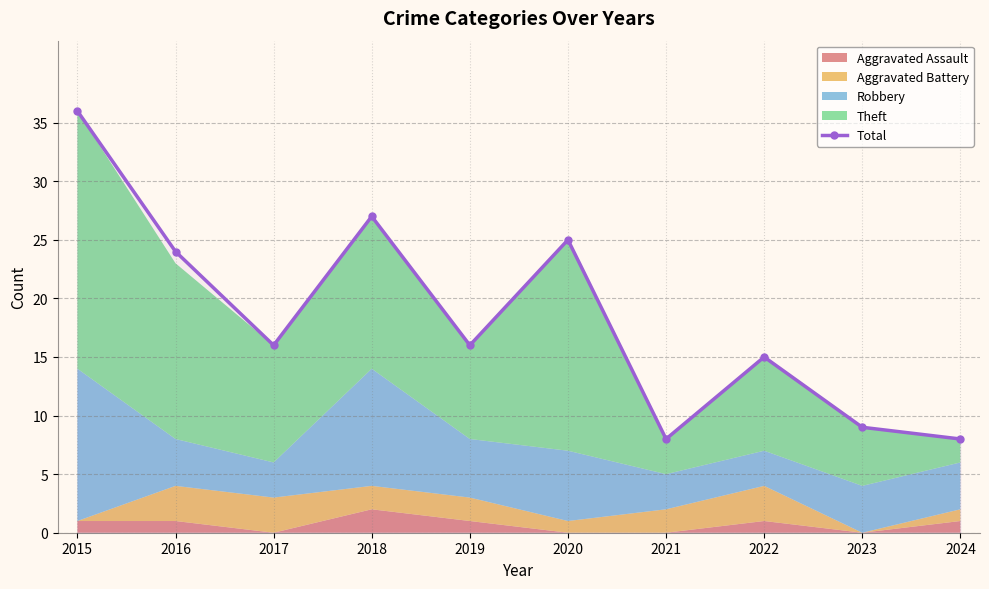

Which category has the lowest value across all series?

2021